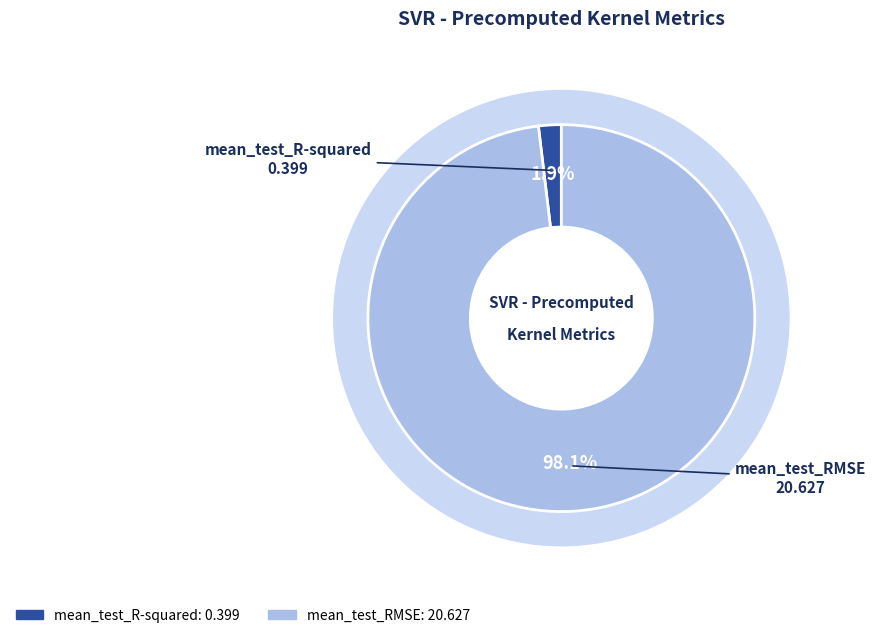

To the nearest percent, what is the average slice percentage?

50%